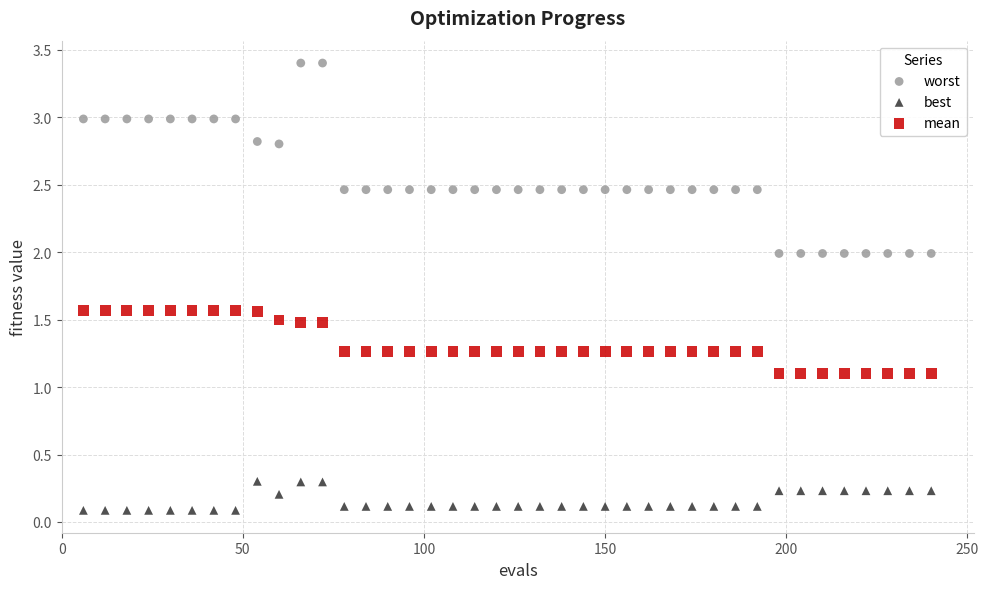

Which series contains the highest Y value?

worst